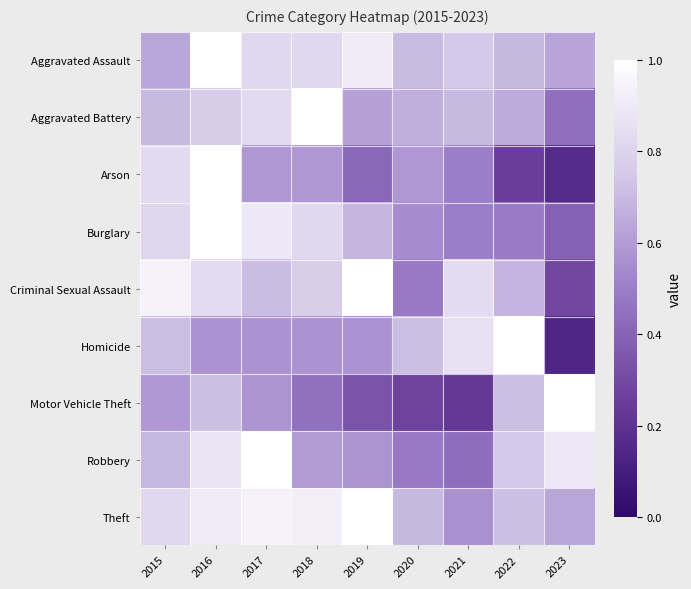

Reading left to right, list all the values displayed in this chart.

Aggravated Assault: 2015=0.6	2016=1.0	2017=0.8	2018=0.8	2019=0.9	2020=0.7	2021=0.8	2022=0.7	2023=0.6
Aggravated Battery: 2015=0.7	2016=0.8	2017=0.8	2018=1.0	2019=0.6	2020=0.7	2021=0.7	2022=0.7	2023=0.4
Arson: 2015=0.8	2016=1.0	2017=0.6	2018=0.6	2019=0.4	2020=0.6	2021=0.5	2022=0.2	2023=0.2
Burglary: 2015=0.8	2016=1.0	2017=0.9	2018=0.8	2019=0.7	2020=0.5	2021=0.5	2022=0.5	2023=0.4
Criminal Sexual Assault: 2015=0.9	2016=0.8	2017=0.7	2018=0.8	2019=1.0	2020=0.5	2021=0.8	2022=0.7	2023=0.3
Homicide: 2015=0.7	2016=0.6	2017=0.6	2018=0.6	2019=0.6	2020=0.7	2021=0.9	2022=1.0	2023=0.1
Motor Vehicle Theft: 2015=0.6	2016=0.7	2017=0.6	2018=0.5	2019=0.3	2020=0.3	2021=0.2	2022=0.7	2023=1.0
Robbery: 2015=0.7	2016=0.9	2017=1.0	2018=0.6	2019=0.6	2020=0.5	2021=0.4	2022=0.7	2023=0.9
Theft: 2015=0.8	2016=0.9	2017=0.9	2018=0.9	2019=1.0	2020=0.7	2021=0.6	2022=0.7	2023=0.6